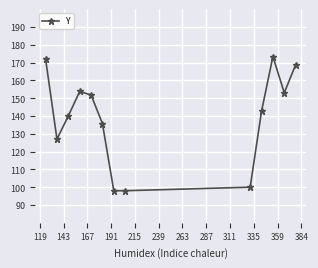

True or false: there are more than 0 points higher than both neighbors.

True